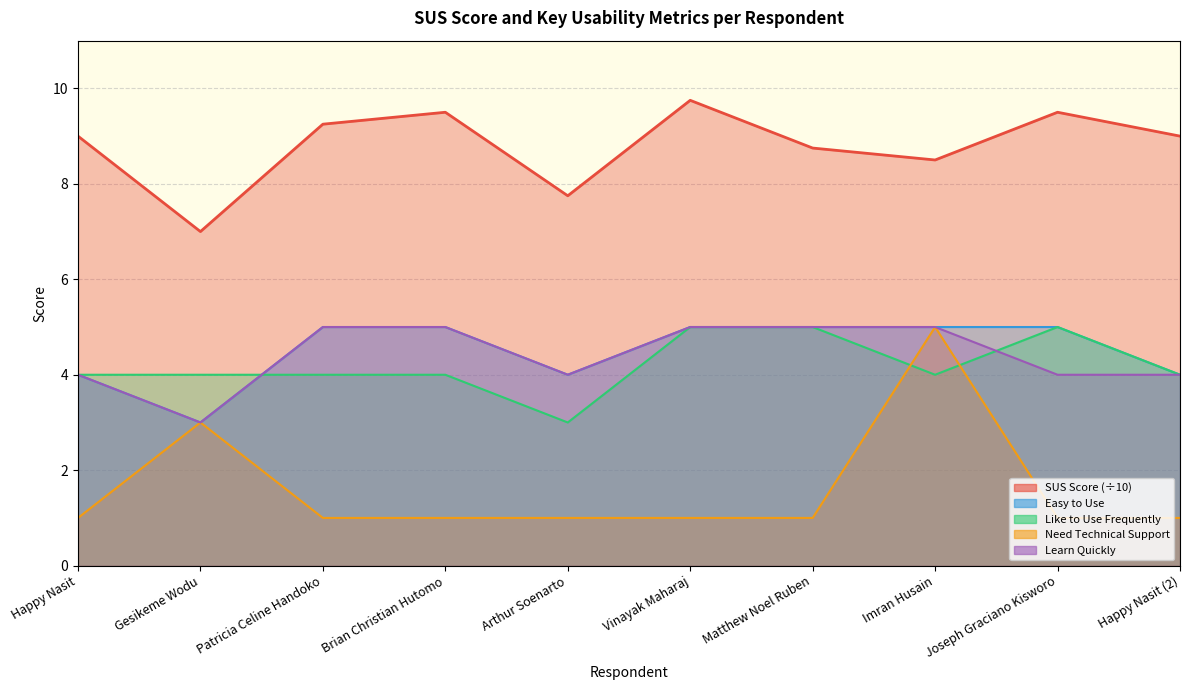

How many interior local valleys does the SUS Score series have?

3